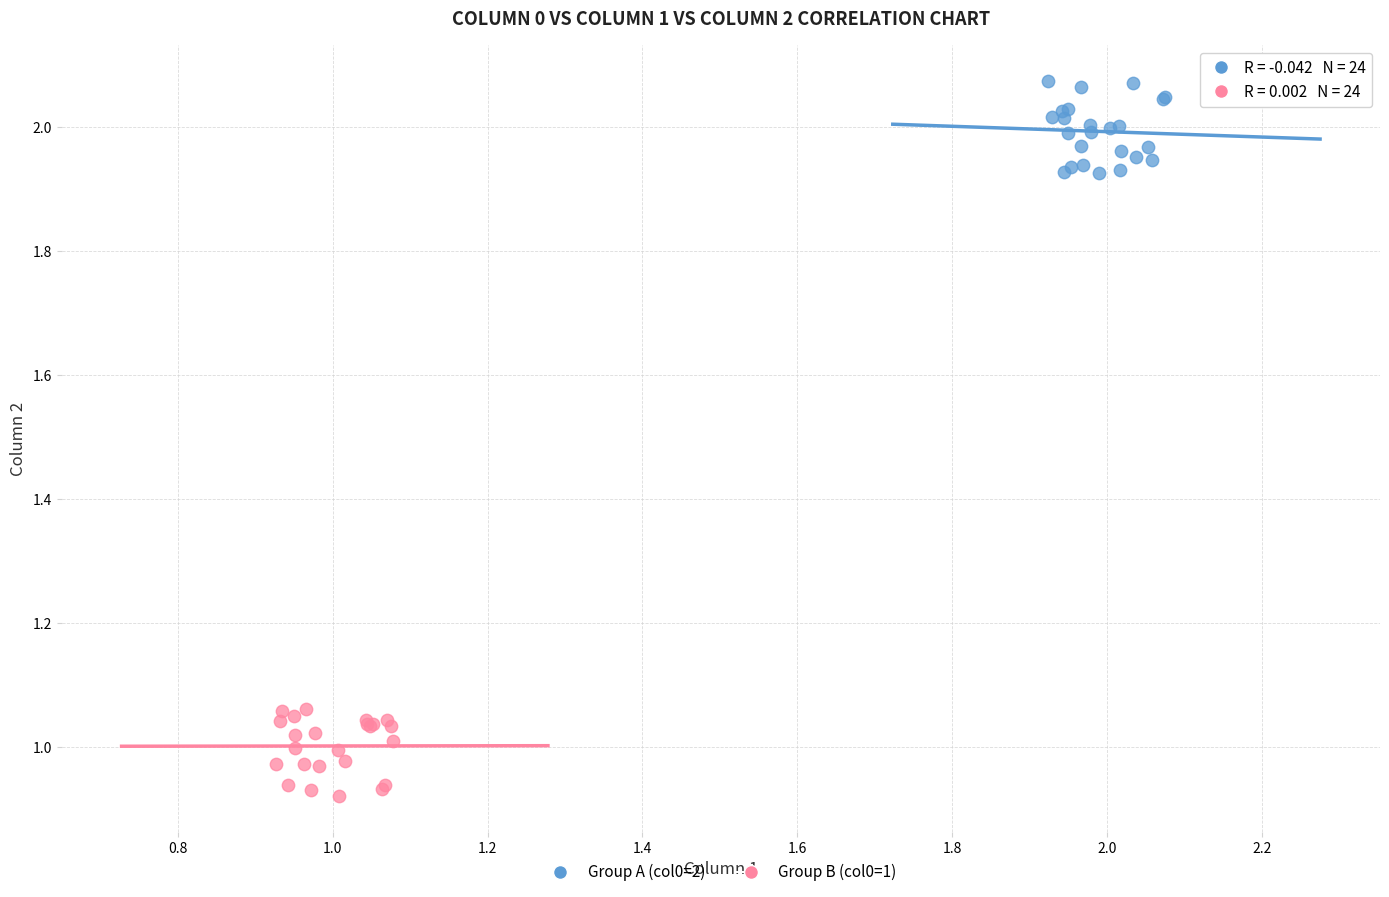

Which series contains the highest Y value?

Group A (col0=2)